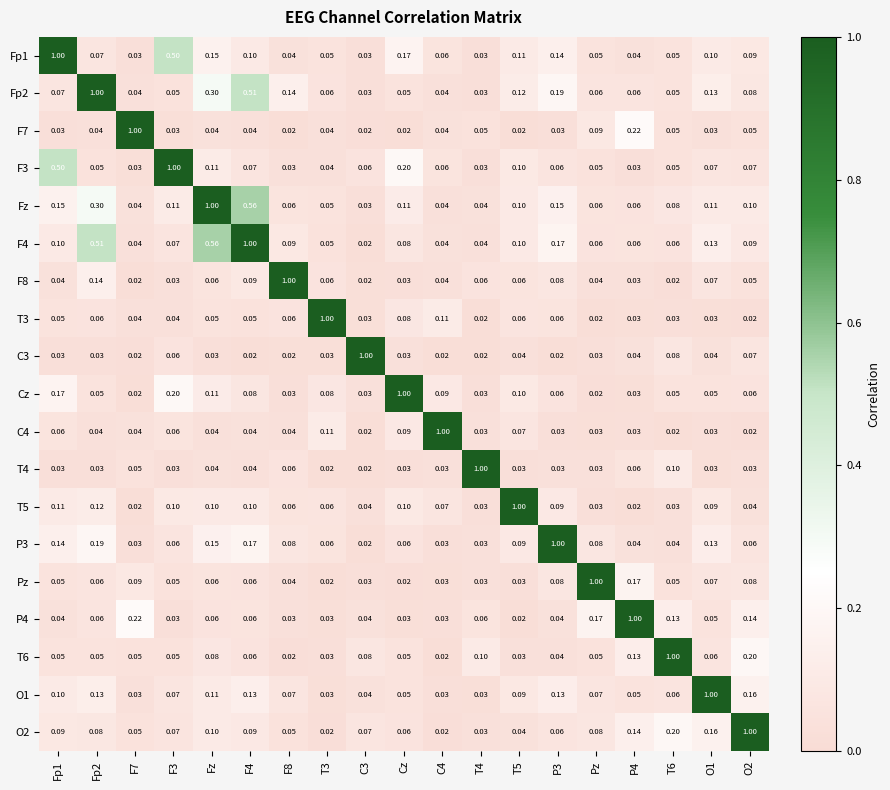

Is the value of Cz at O2 greater than the value of T5 at Cz?

No